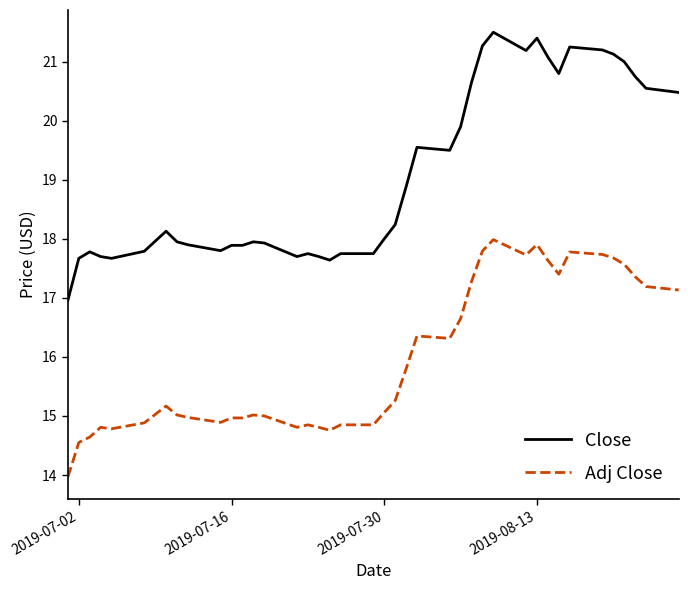

What is the maximum value shown in the chart?

21.5